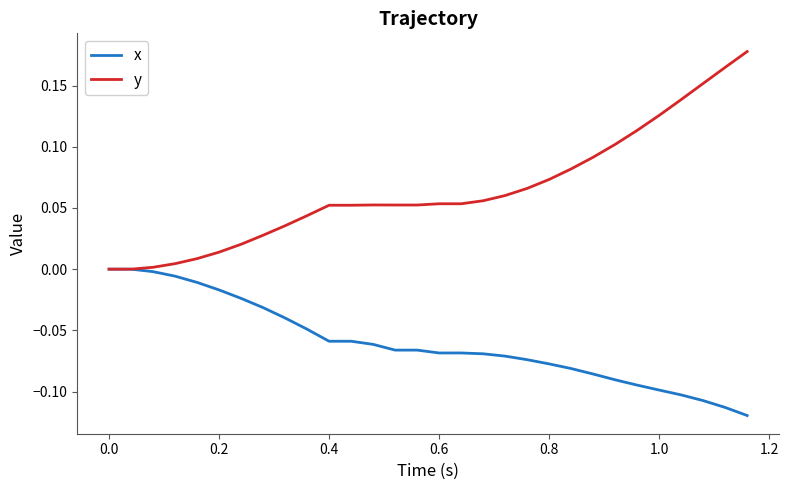

Which series has the largest total across all categories?

y